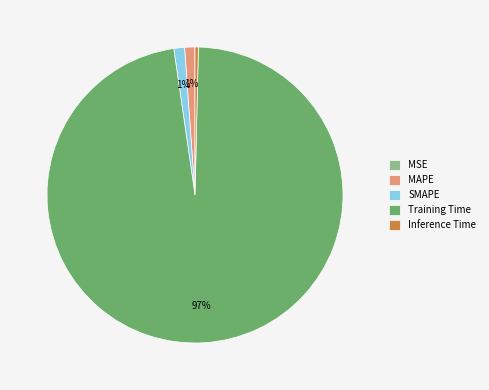

To the nearest percent, what percentage of the pie is SMAPE?

1%